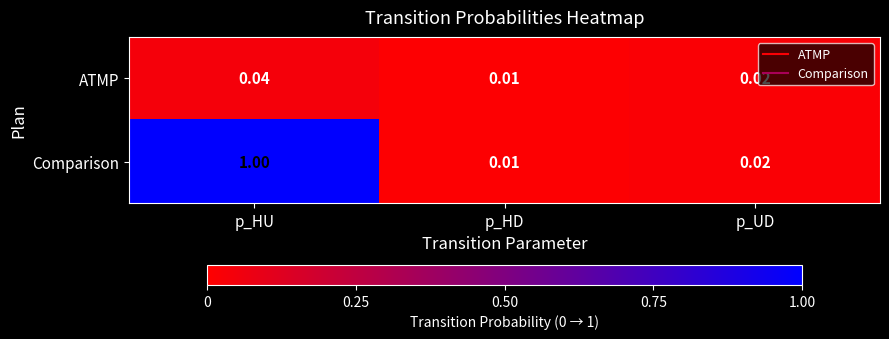

Which series has the widest spread of values?

Comparison